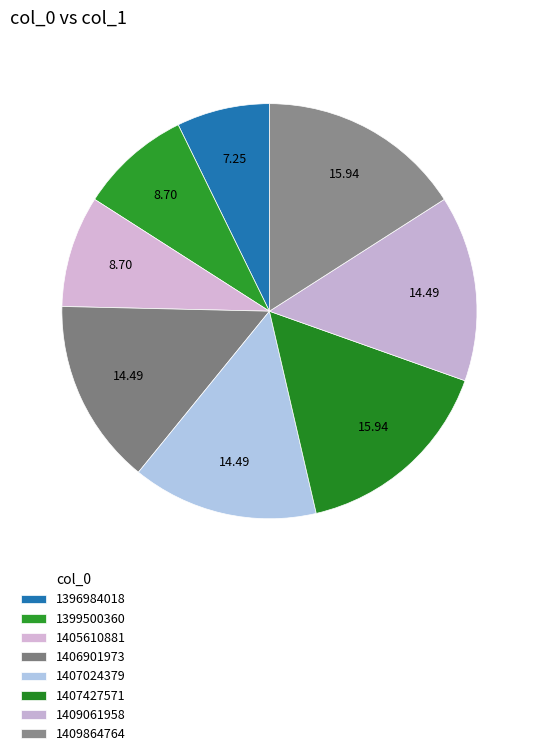

How many segments does this pie chart have?

8